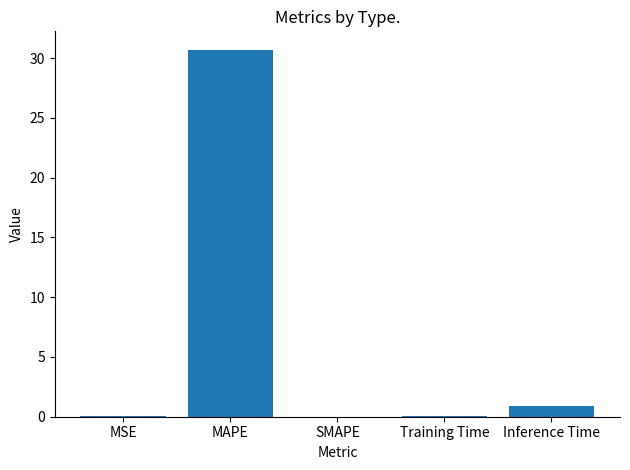

What is the greatest value displayed?

30.7